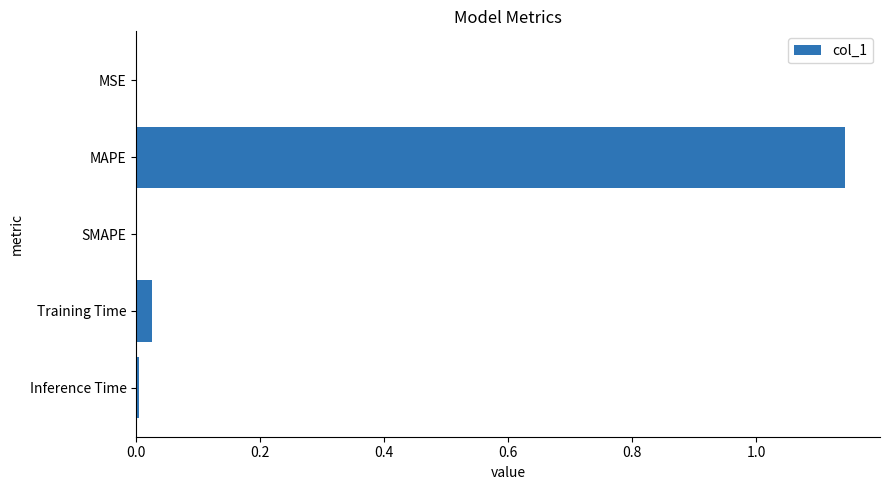

At which category does the chart reach its peak across all series?

MAPE